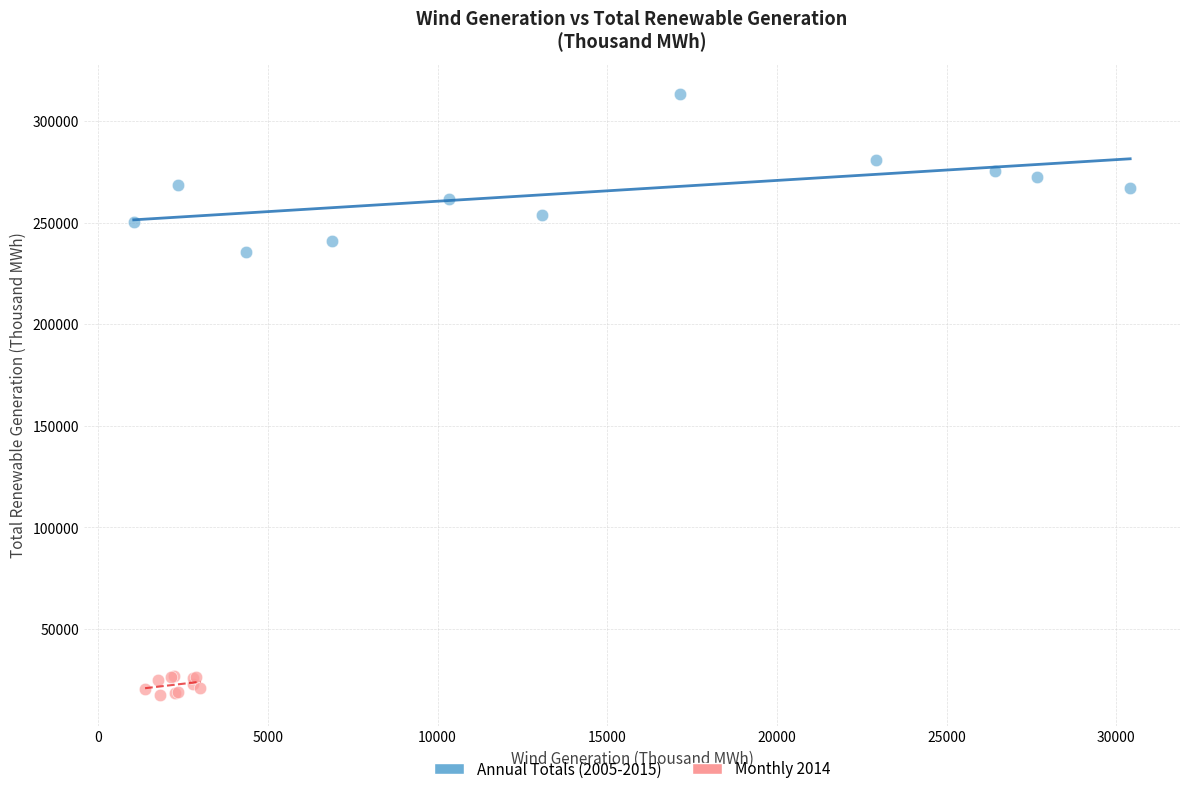

Which series has the largest Y range (max minus min)?

Annual Totals (2005-2015)